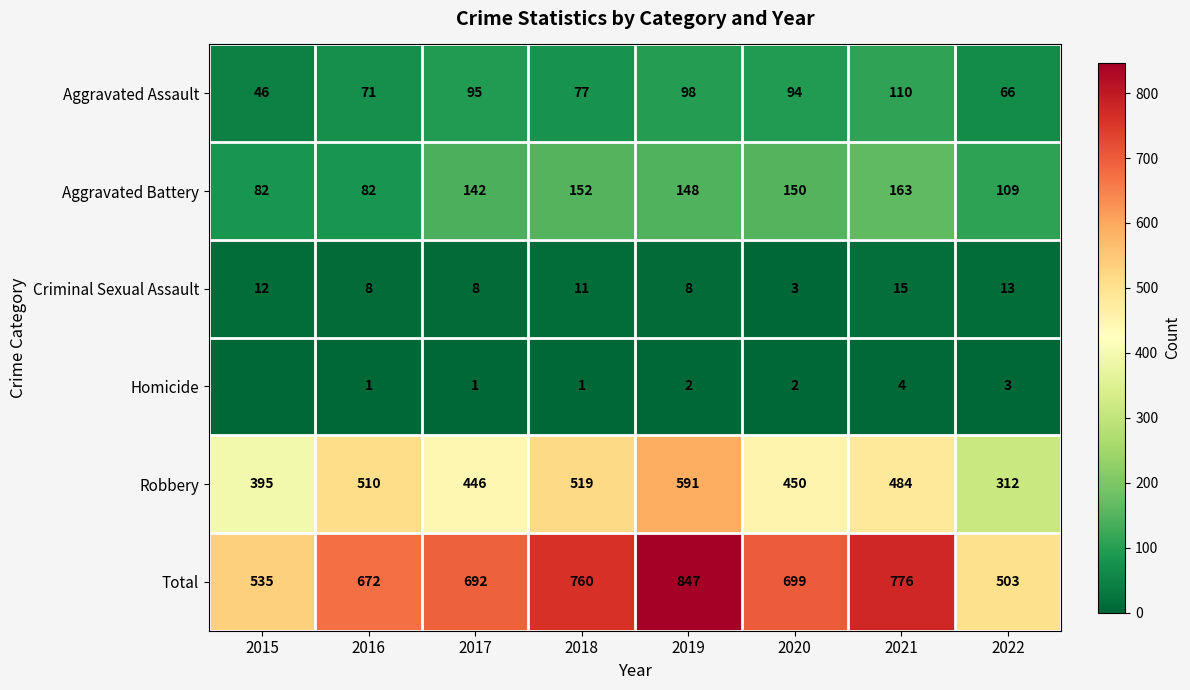

The value of Criminal Sexual Assault at 2022 is 13. True or false?

True